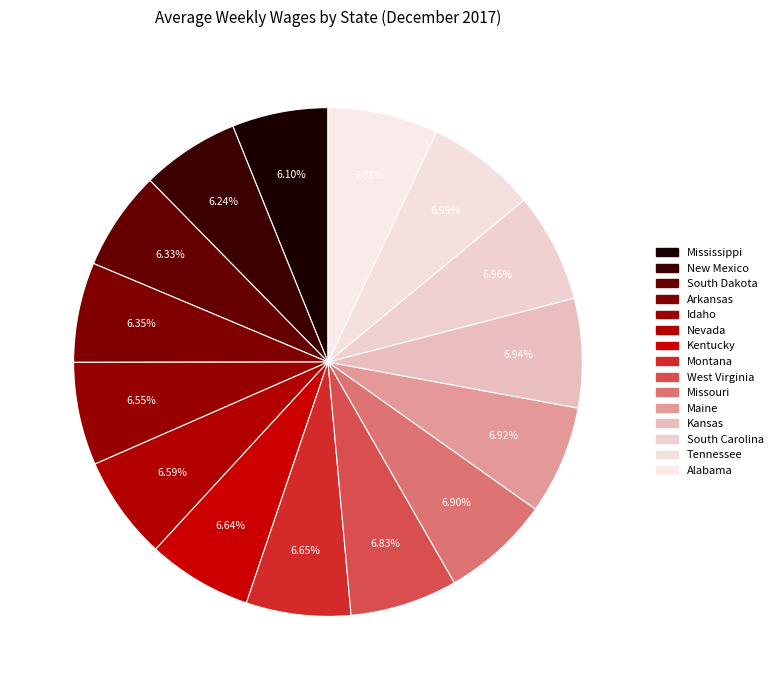

To the nearest percent, what is the difference between the largest and smallest slice percentages?

1%